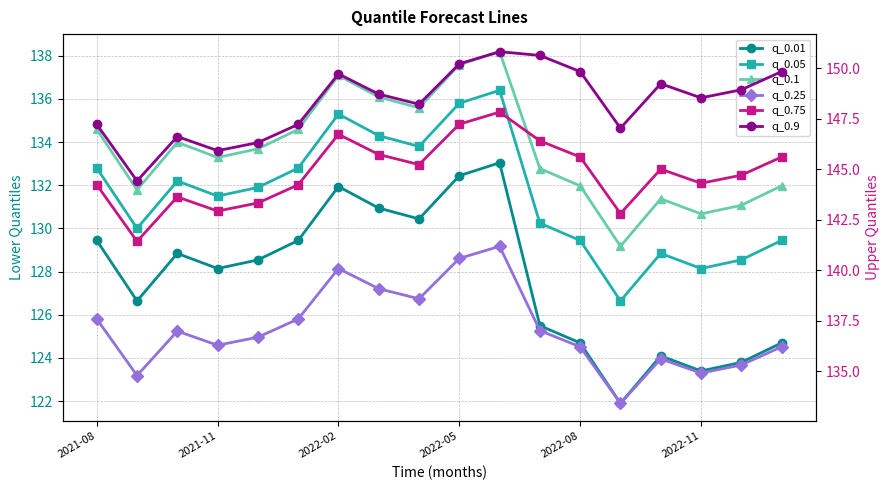

True or false: q_0.9 and q_0.75 intersect in this chart.

False